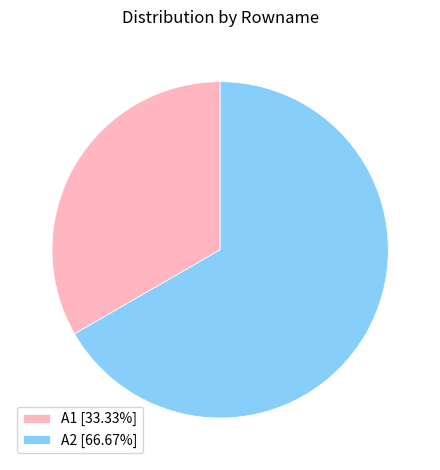

What is the largest slice in the pie chart?

A2